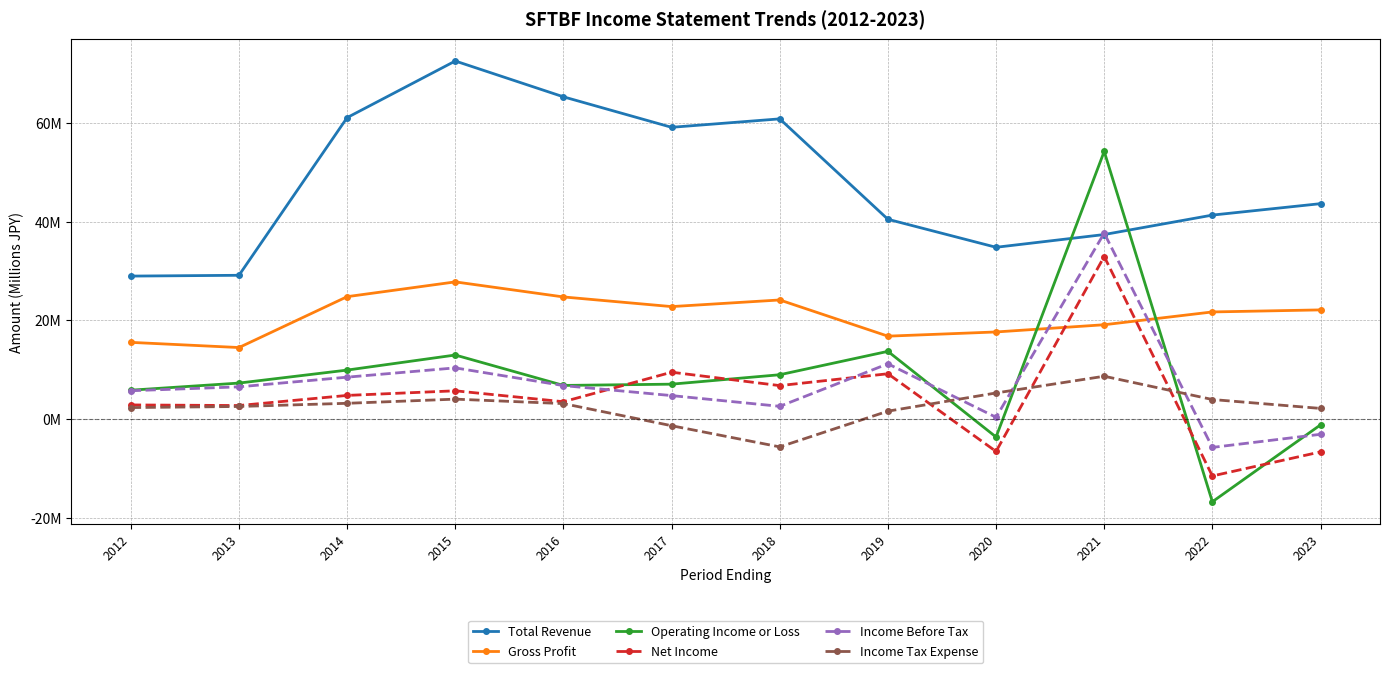

What is the lowest value of the Net Income series?

-11.6